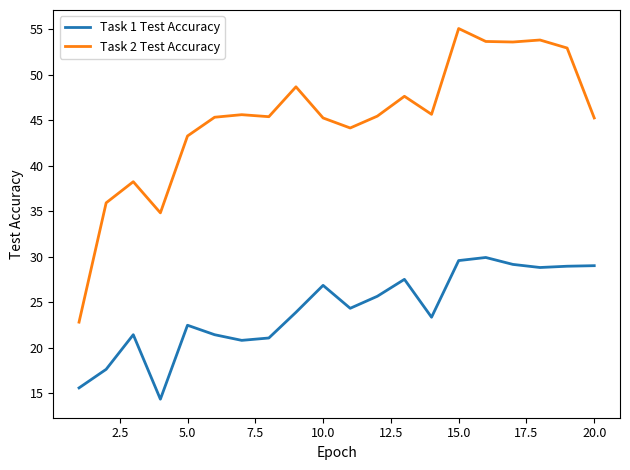

What is the smallest value displayed?

14.4